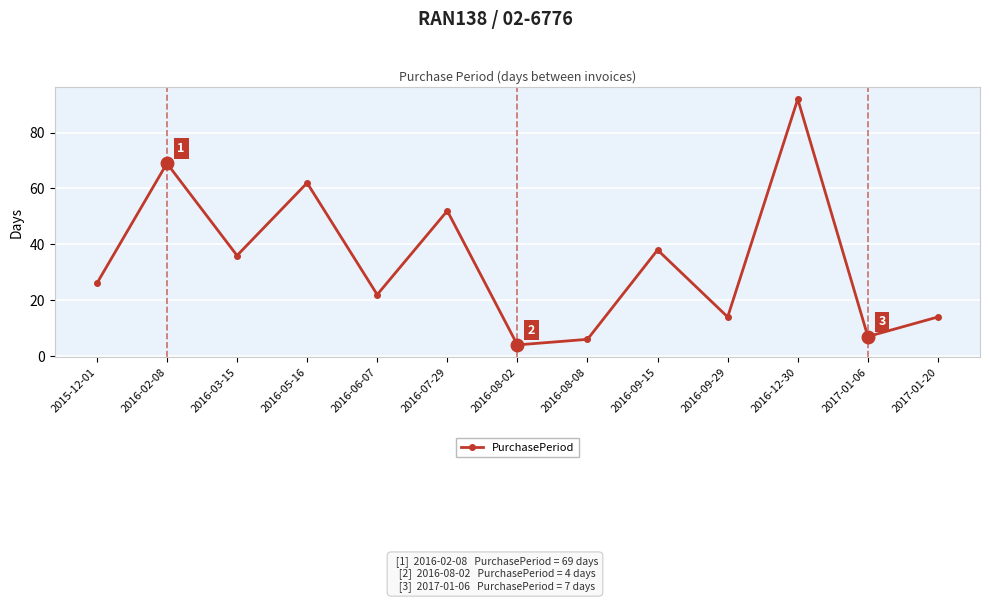

Where is the first local minimum?

2016-03-15